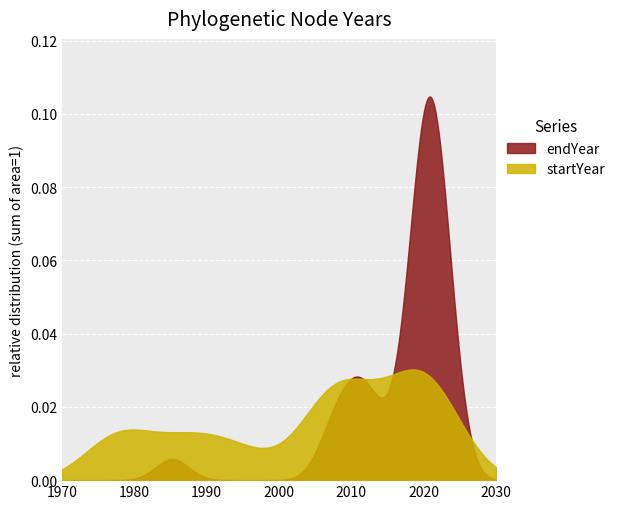

Which series has the widest spread of values?

endYear